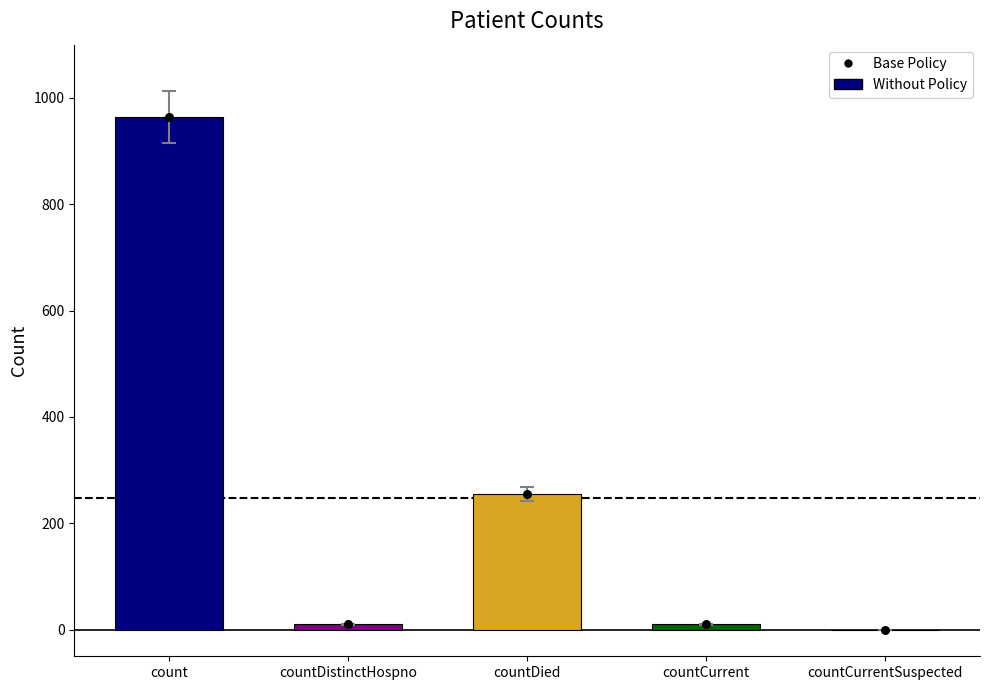

What is the total value across all series at countDied?

510